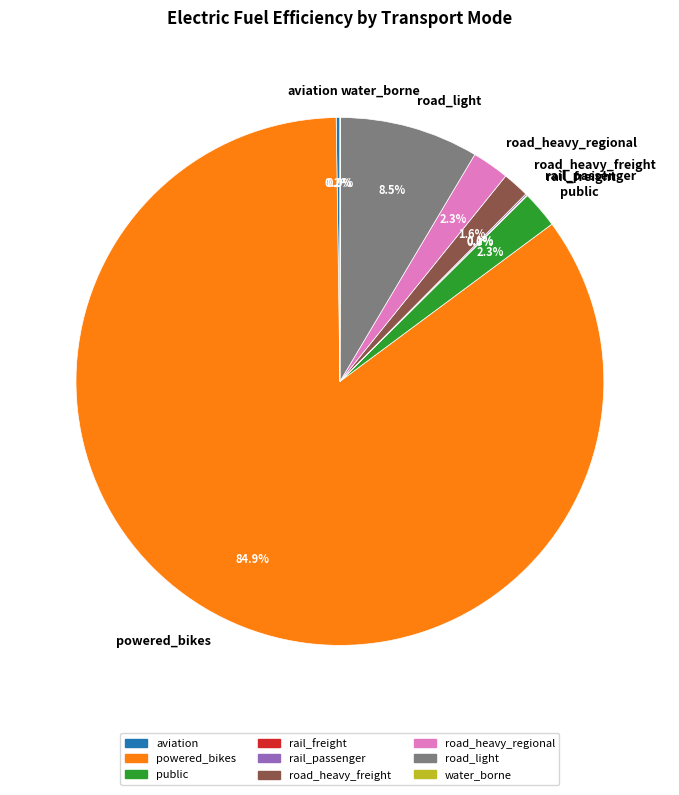

To the nearest percent, what is the difference between the largest and smallest slice percentages?

85%